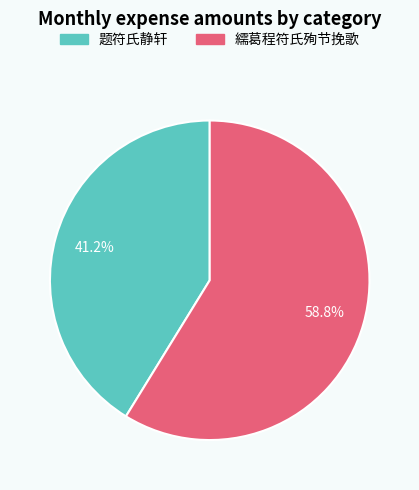

True or false: 繻葛程符氏殉节挽歌 accounts for 53% of the total.

False